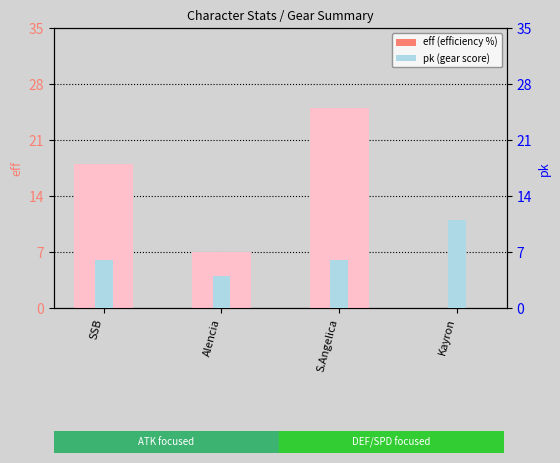

Does the chart contain any negative values?

No